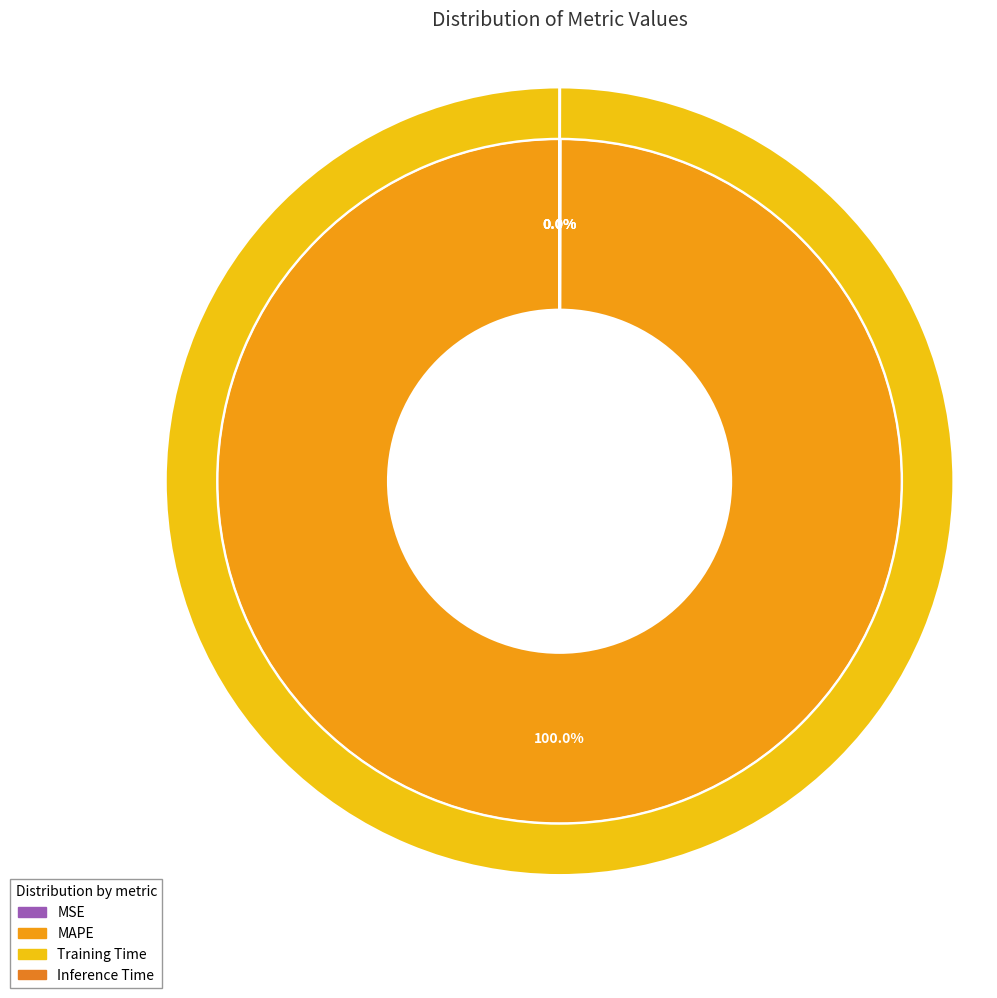

To the nearest percent, what is the average slice percentage?

25%